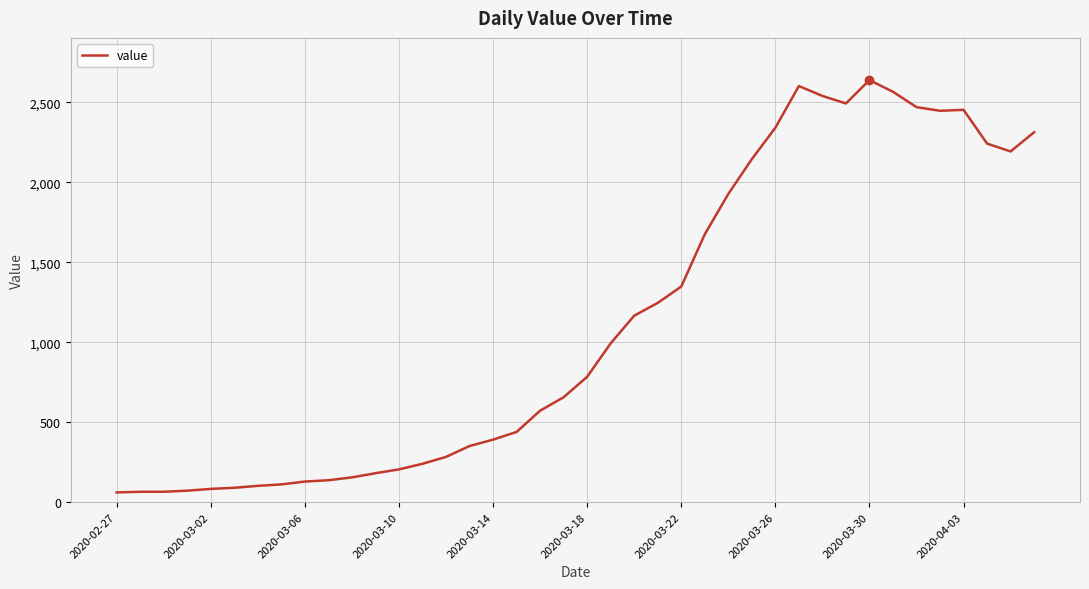

What is the smallest value displayed?

61